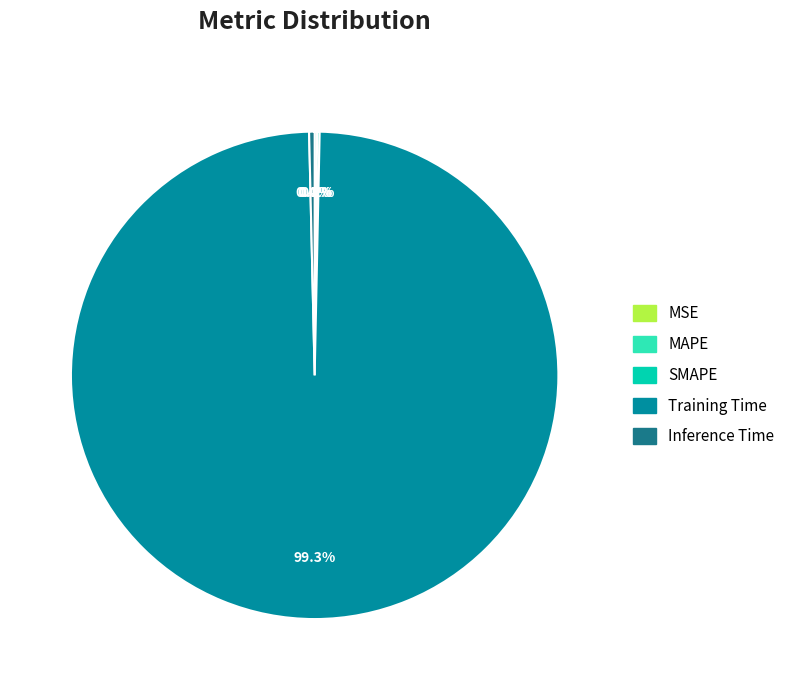

Does Inference Time represent more than half of the total?

No